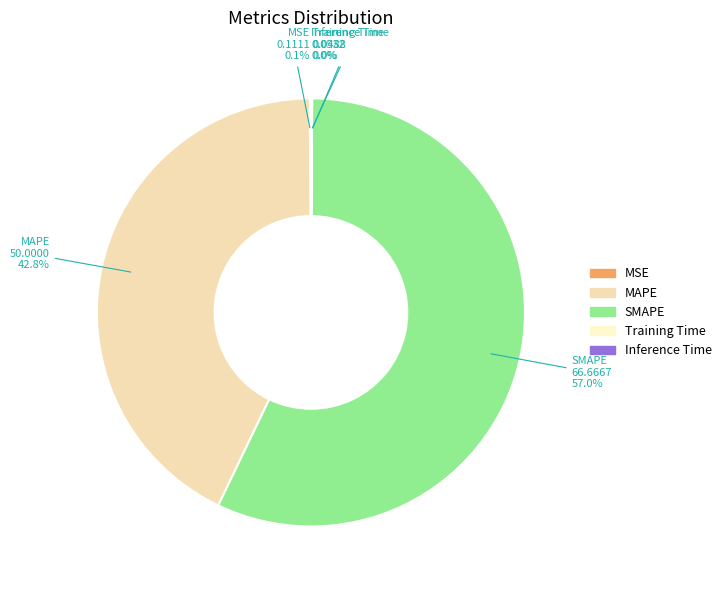

What percentage is the MAPE slice, to the nearest percent?

43%